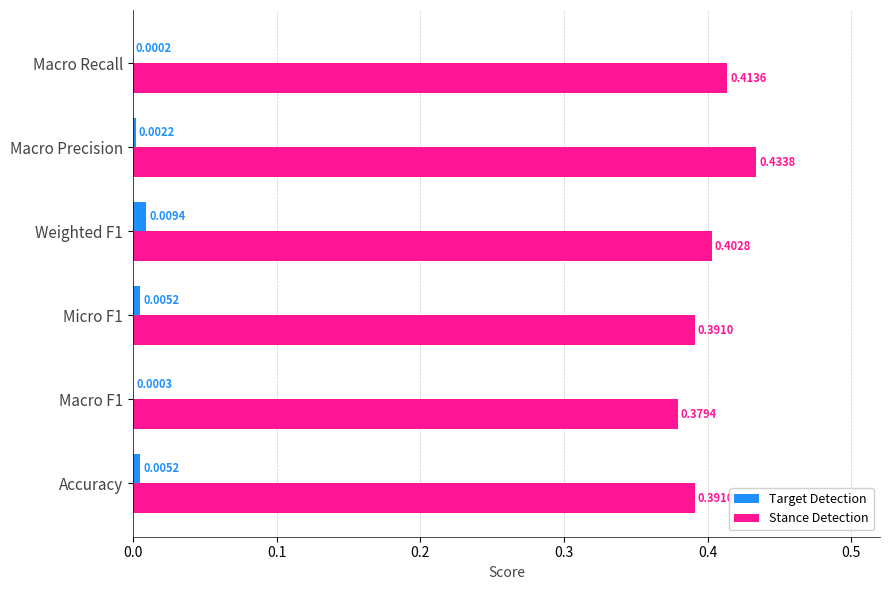

At which label does Stance Detection reach its peak?

Macro Precision